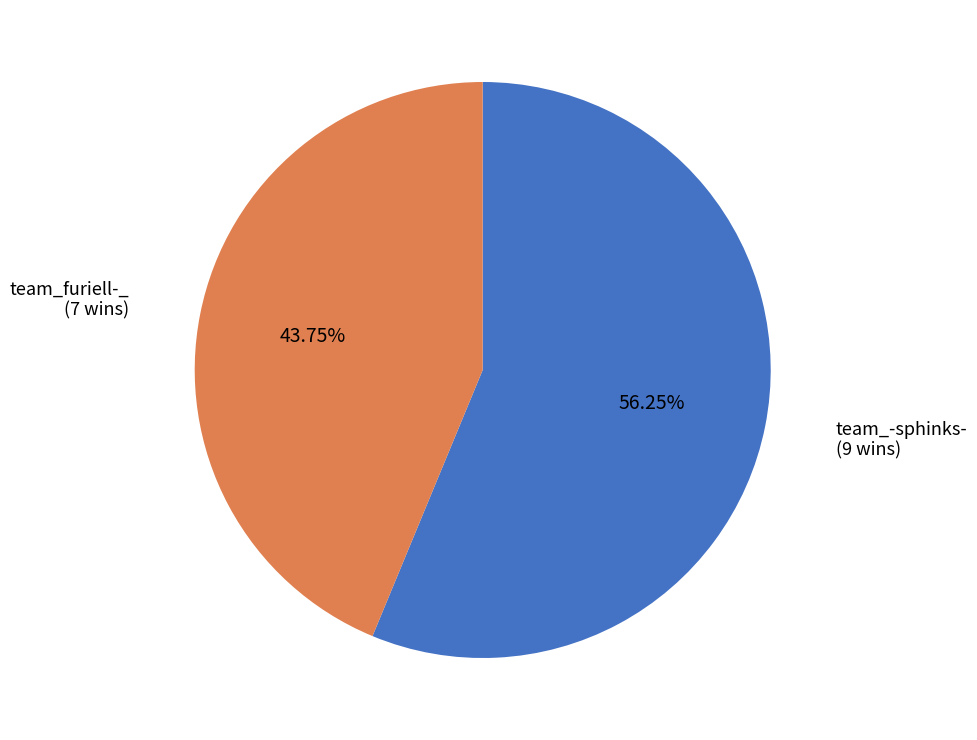

Is there a majority slice in this chart?

Yes